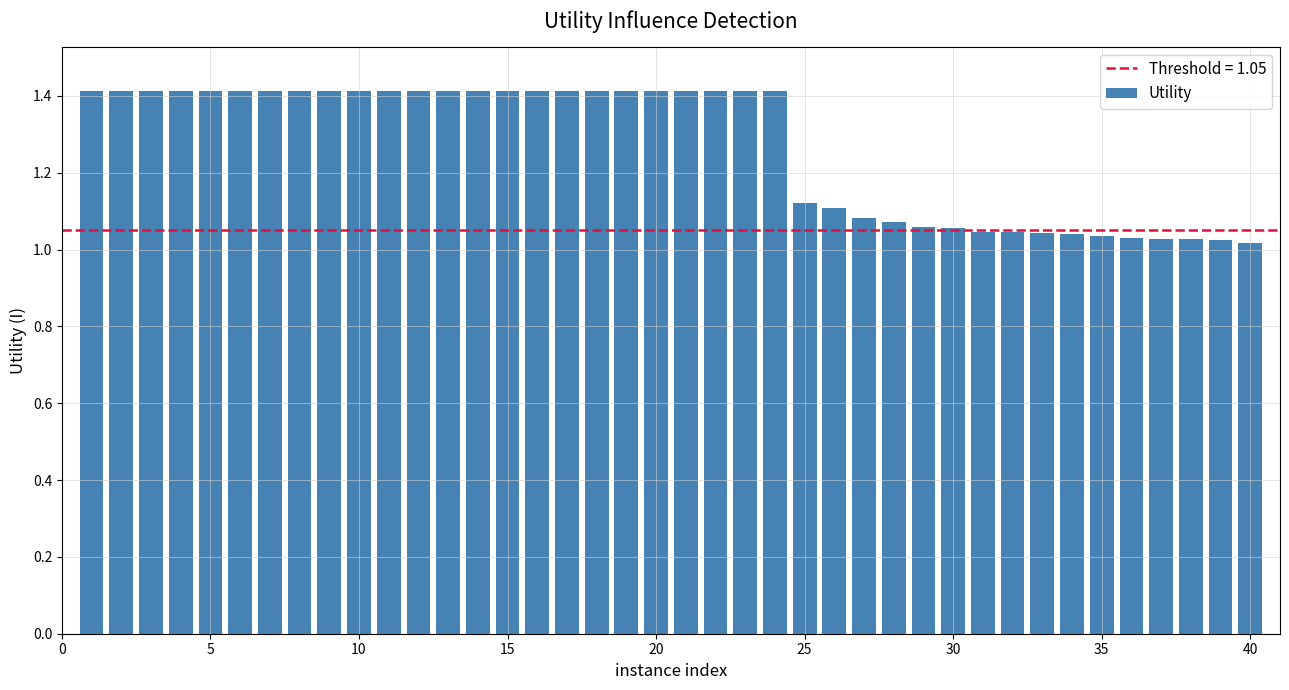

What is the value of the 22nd bar from the left?

1.4